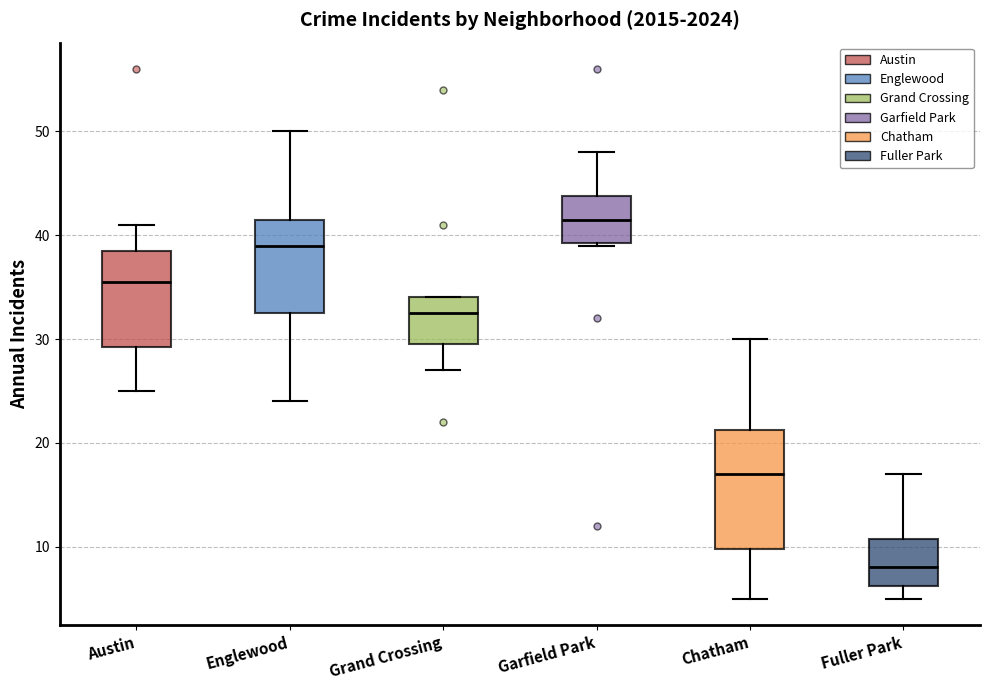

Which box is the tallest, from its lower edge to its upper edge?

Chatham